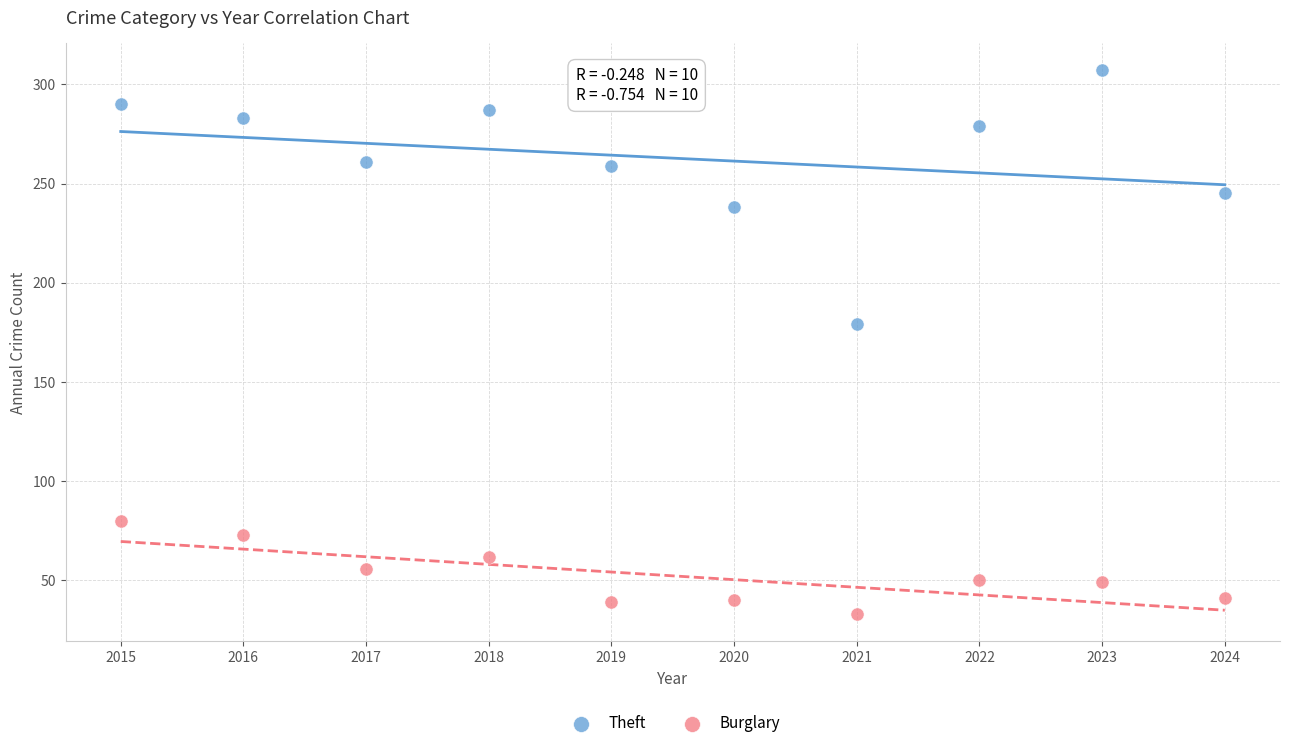

Which series has the widest spread of Y values?

Theft